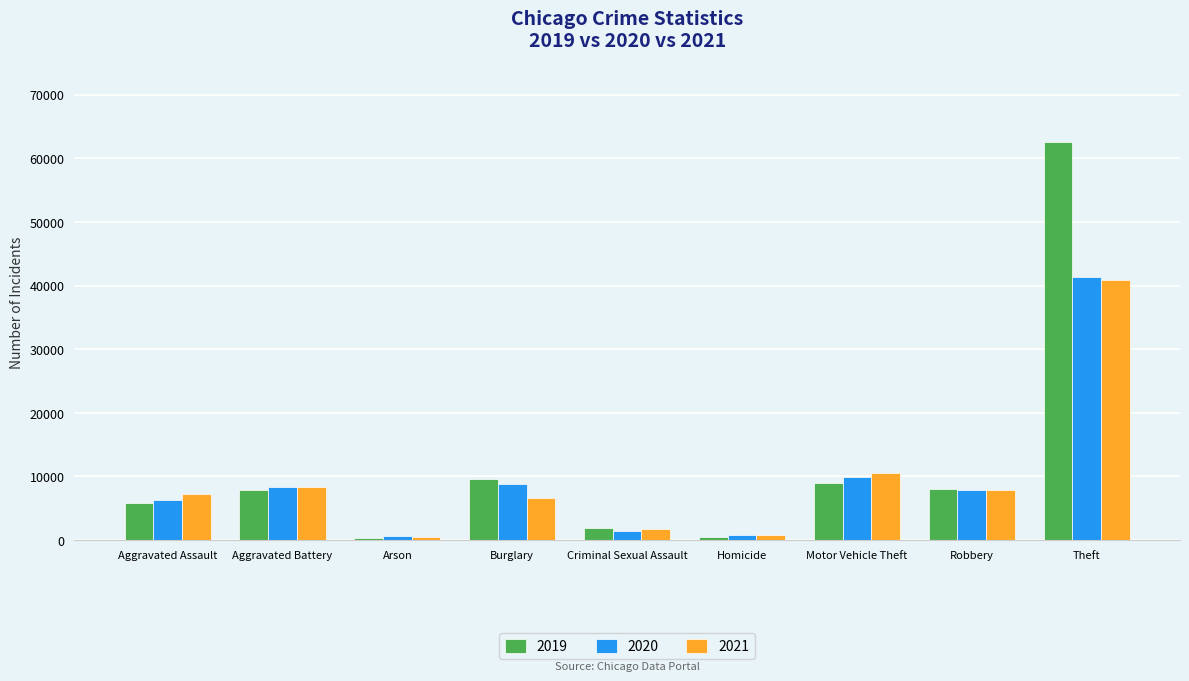

What is the sum of all 2021 values?

84650